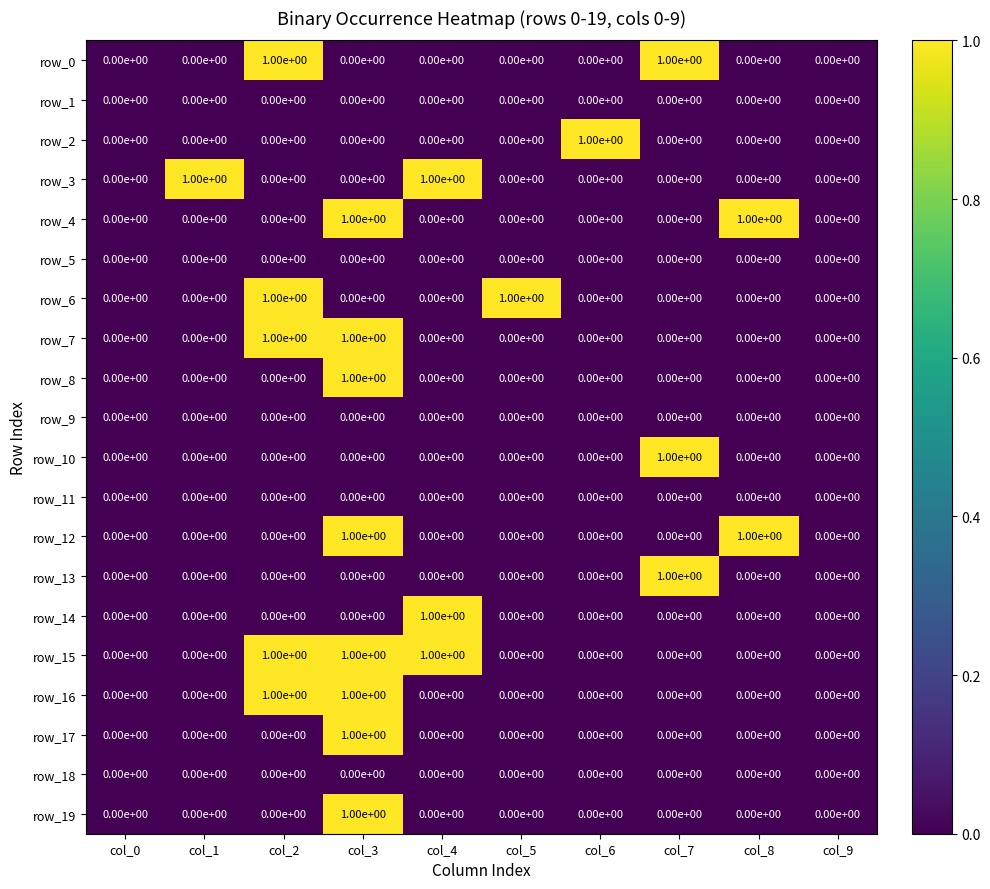

How many categories are shown in the chart?

10